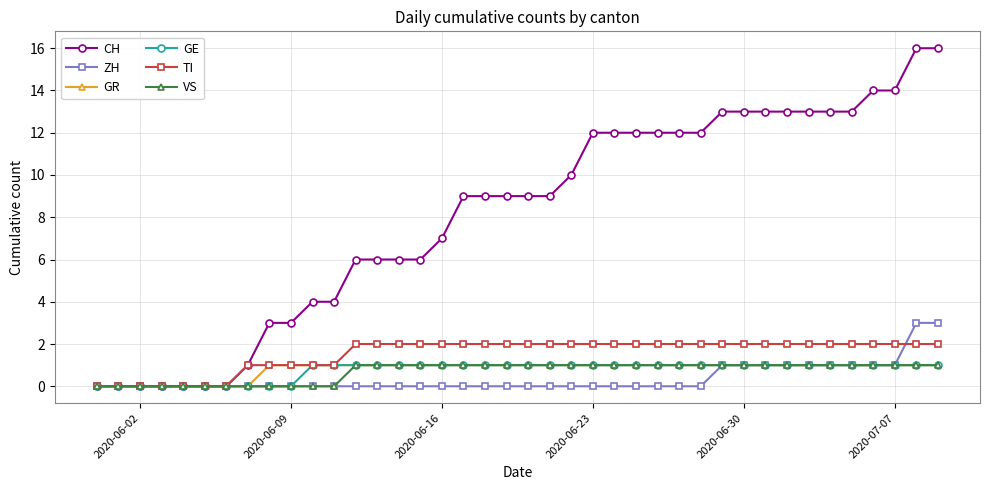

What is the maximum value shown in the chart?

16